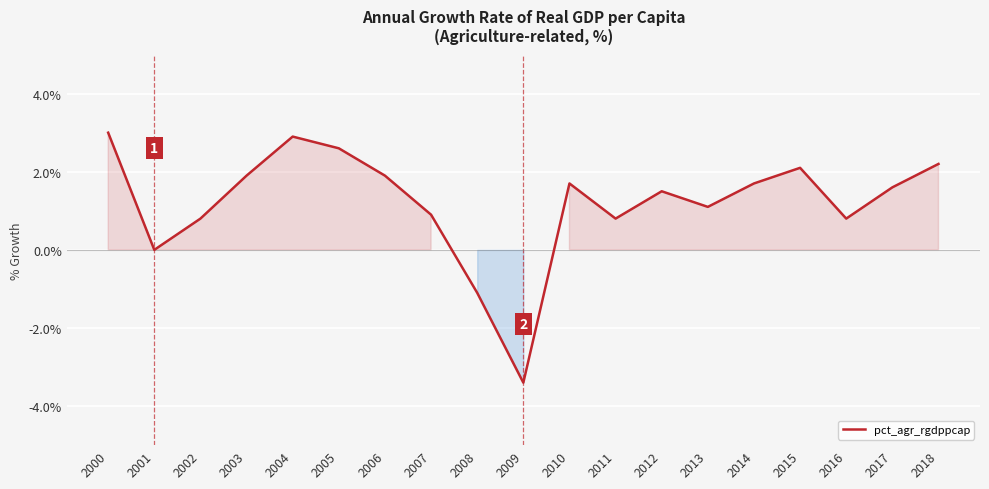

The value at 2011 is 1.1. True or false?

False